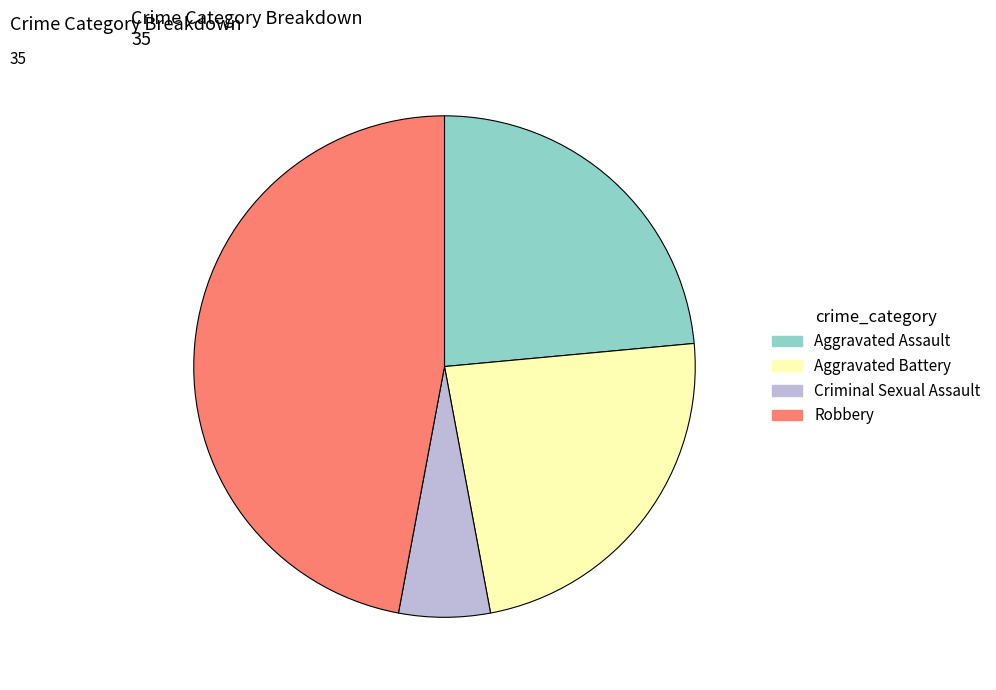

Which has a higher value, Robbery or Criminal Sexual Assault?

Robbery